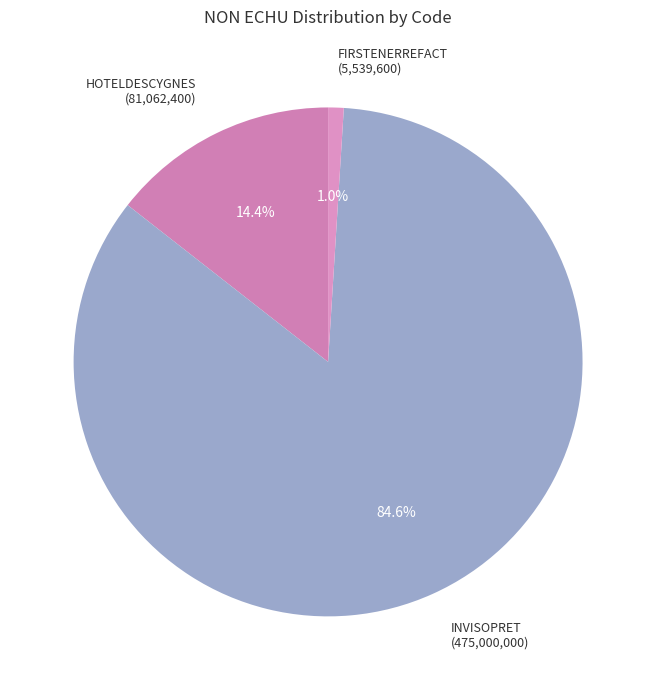

What is the largest slice in the pie chart?

INVISOPRET (475,000,000)